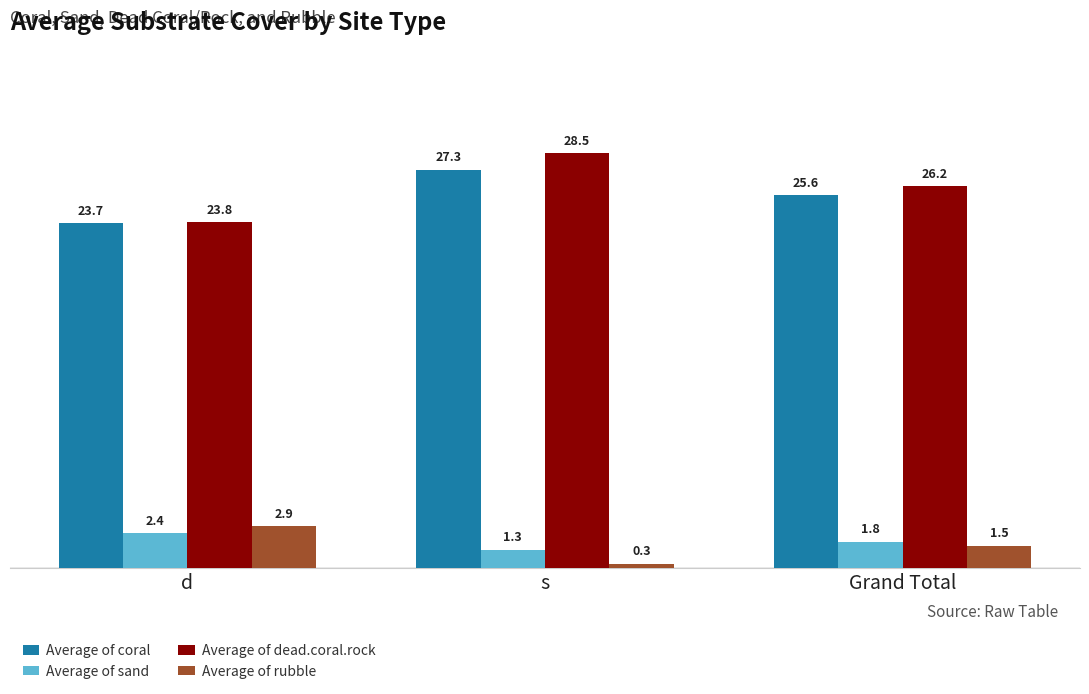

Is it true that Average of dead.coral.rock equals 6.2 at d?

False